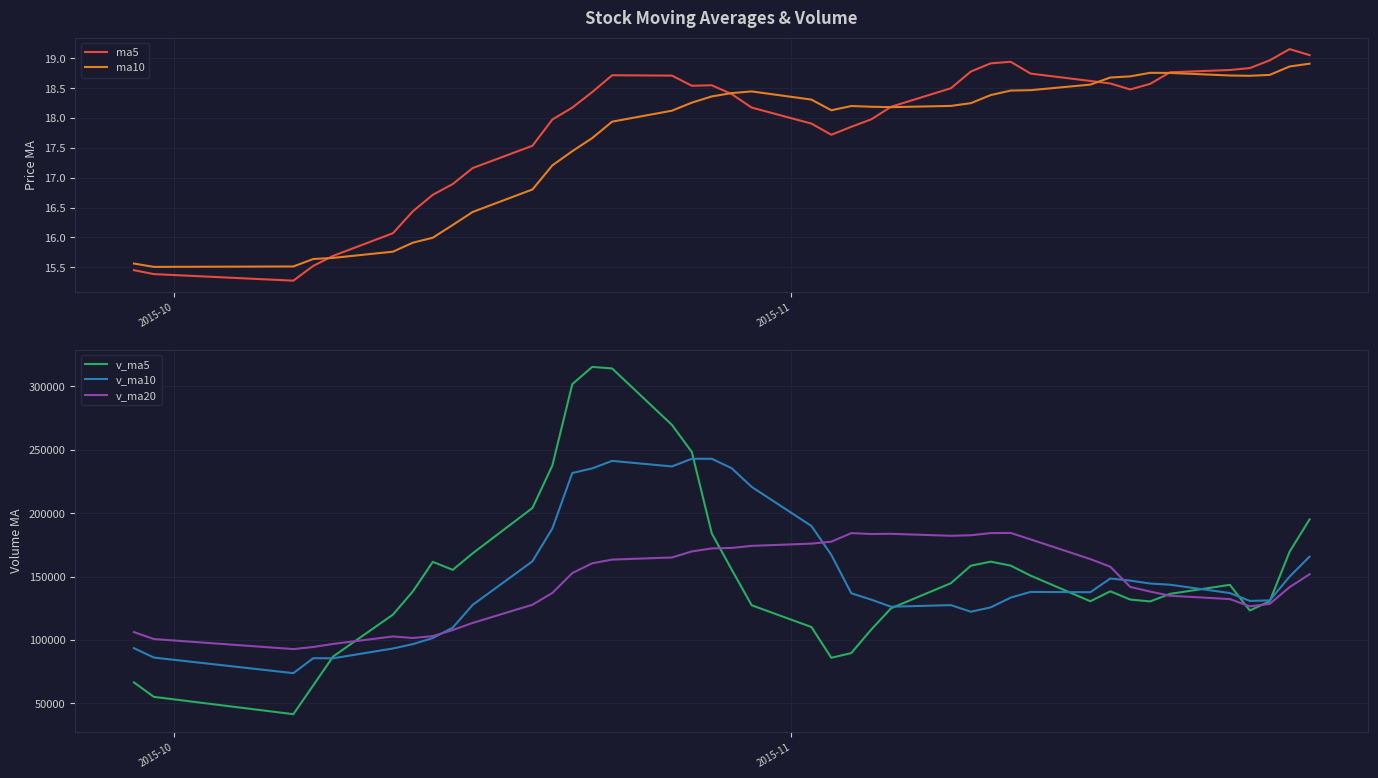

What is the lowest value of the ma10 series?

15.5